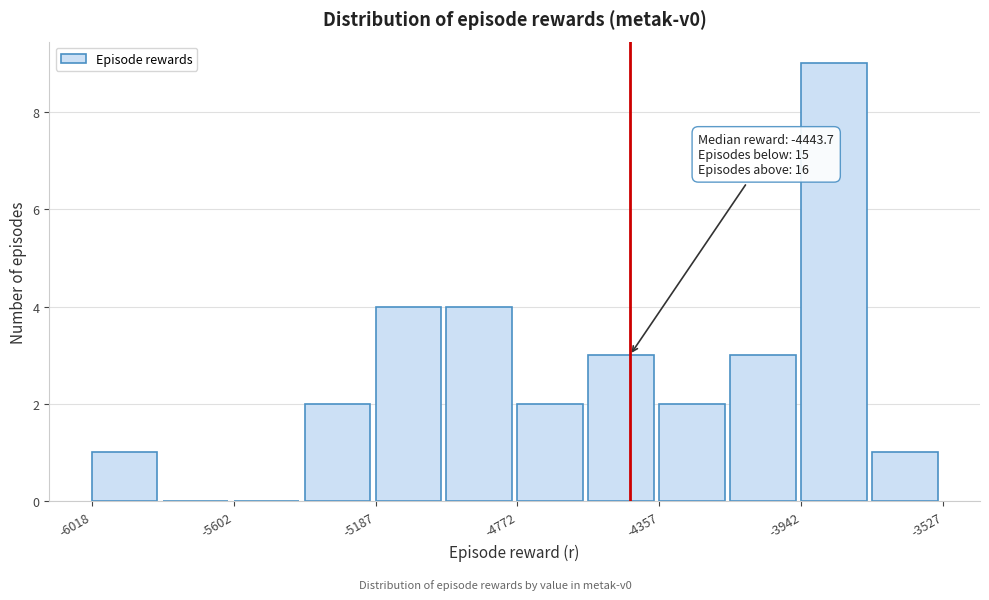

Over which range of the x-axis is the bar tallest?

-3950 to -3750